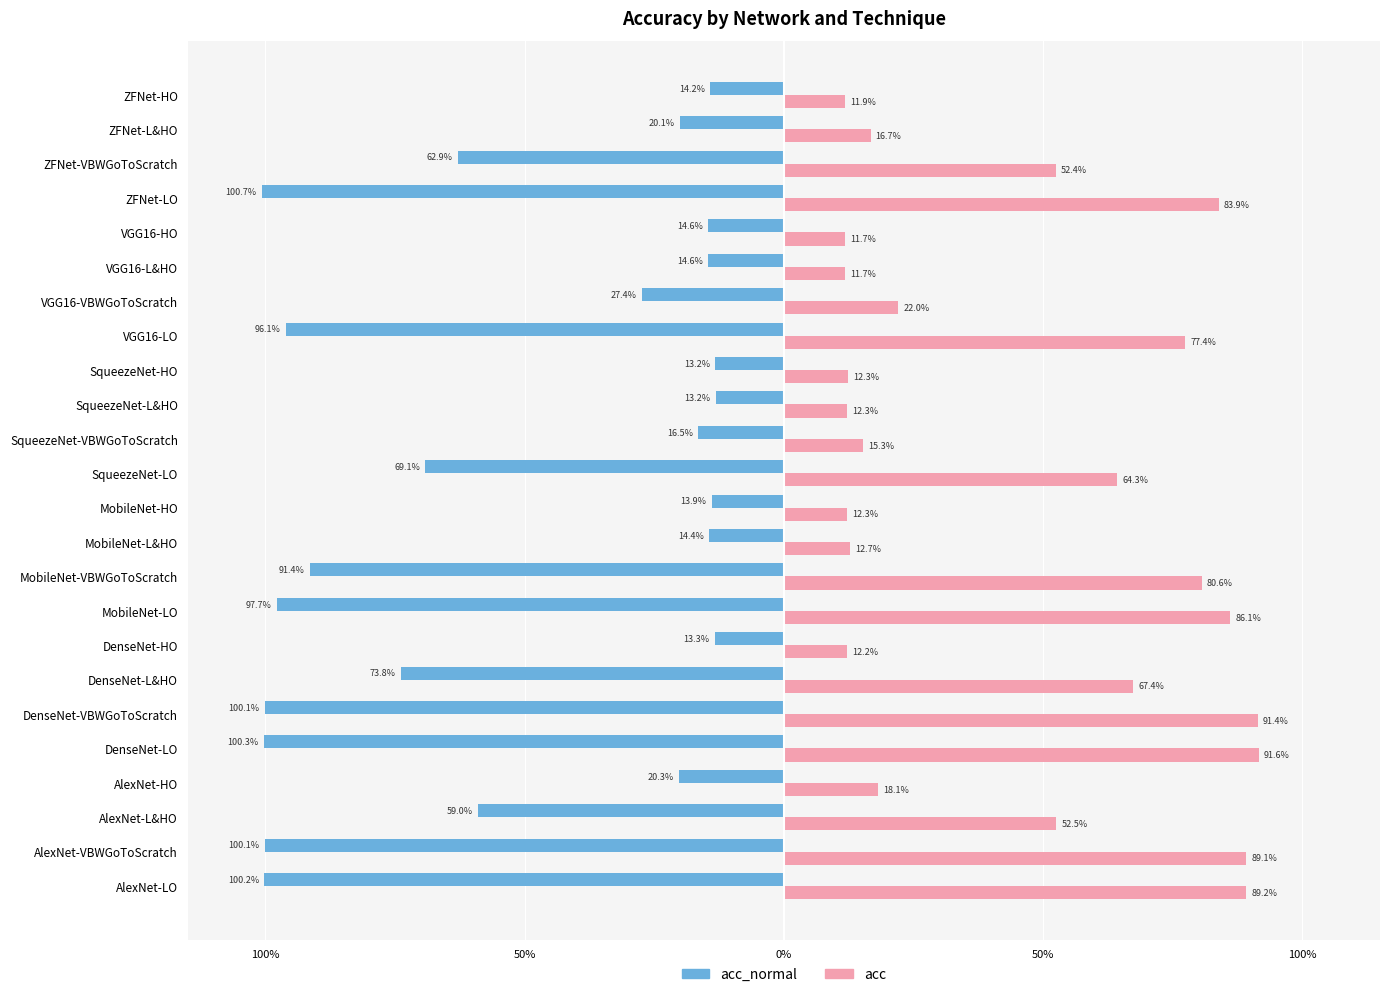

At how many categories does at least one series exceed 0?

24